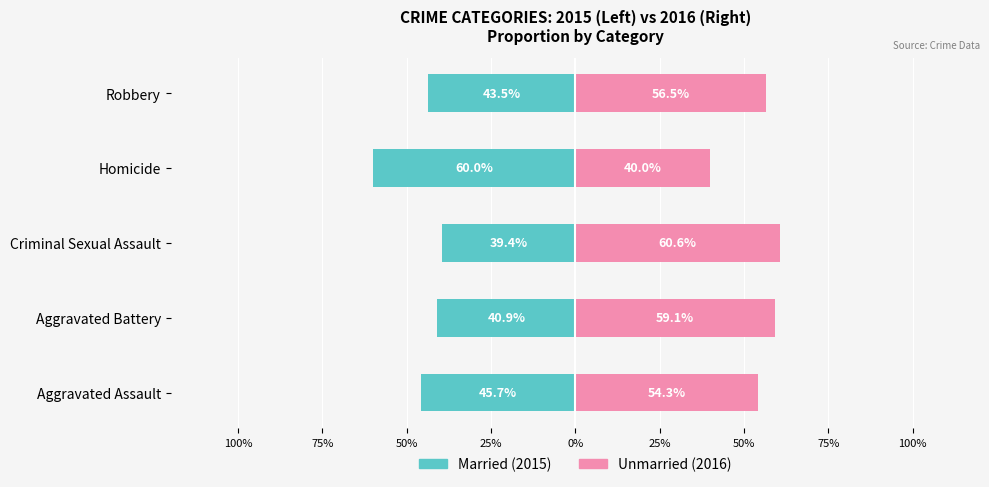

The Married series shows -43.5 at Robbery. True or false?

True